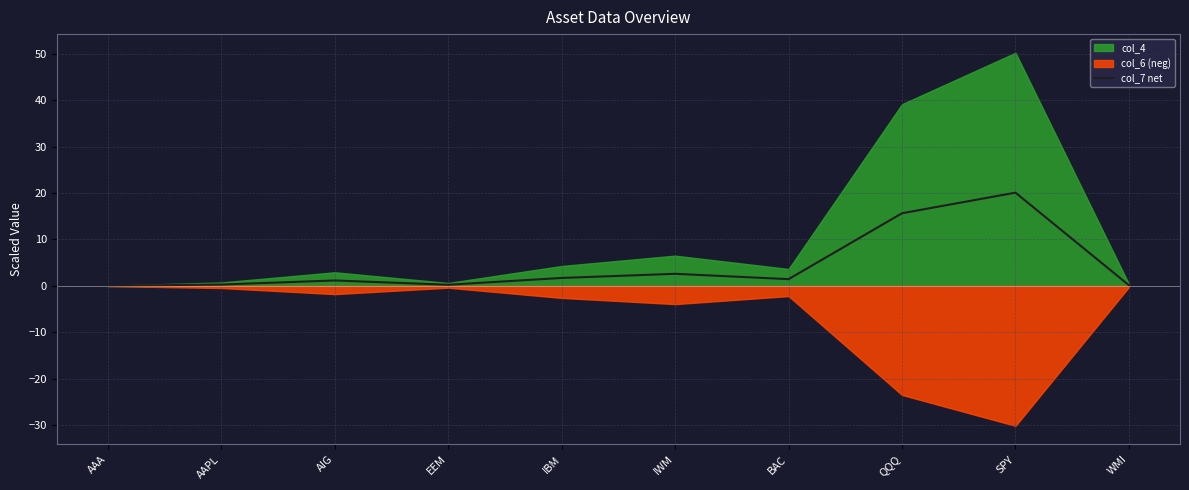

True or false: the data shows 2.0 at AIG.

False